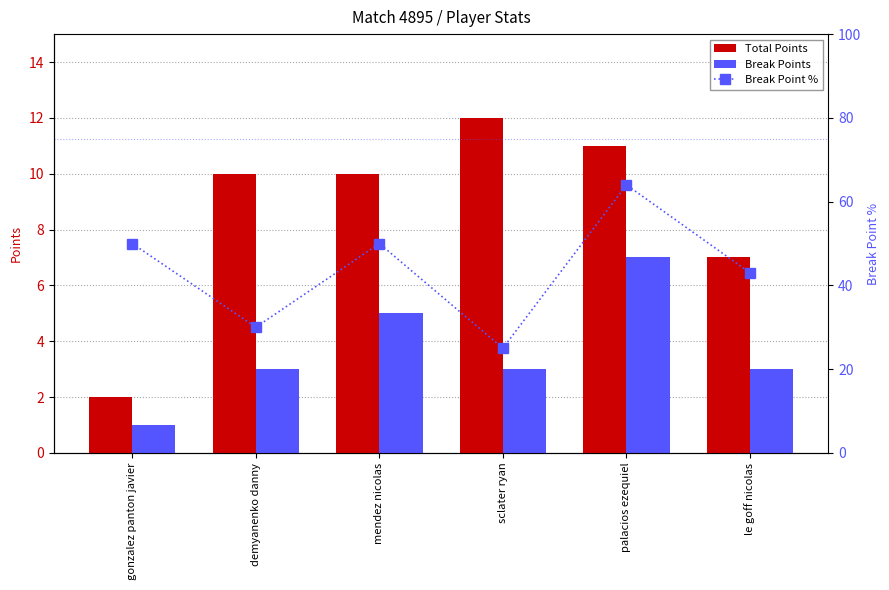

Which series changed the most between demyanenko danny and palacios ezequiel?

Break Point %